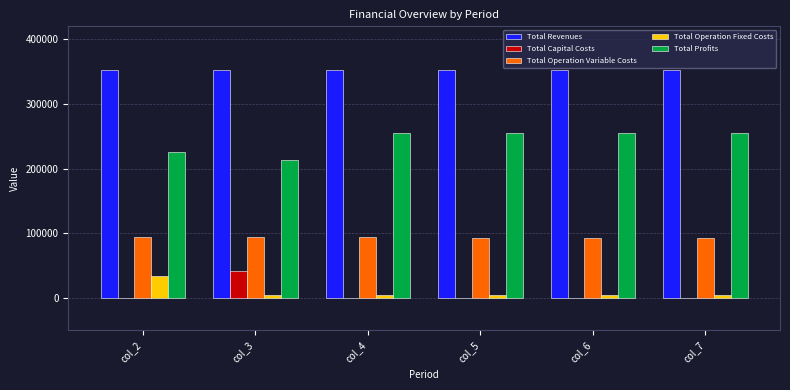

Are the bars horizontal?

No